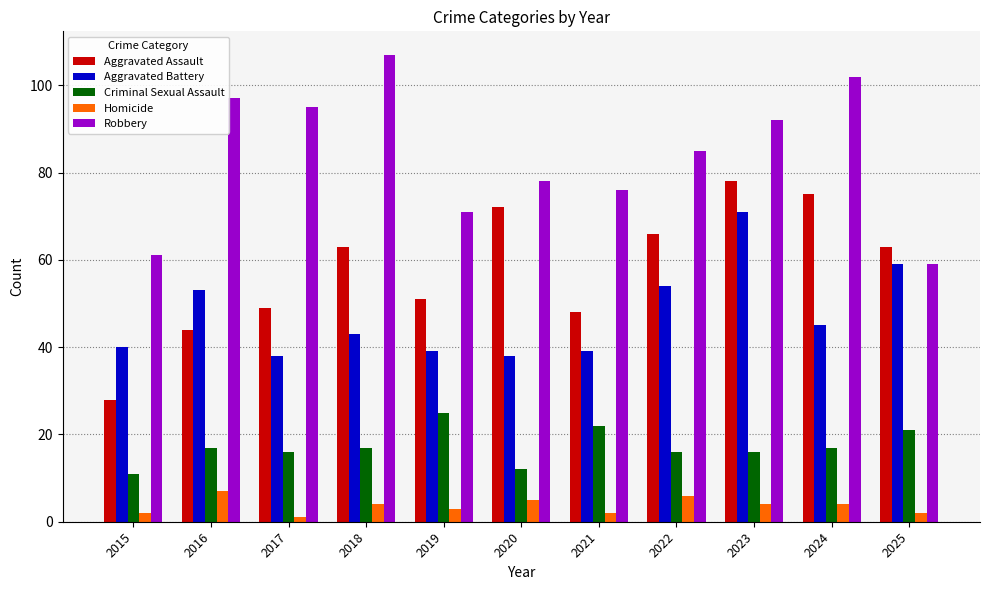

The value of Robbery at 2024 is 102. True or false?

True